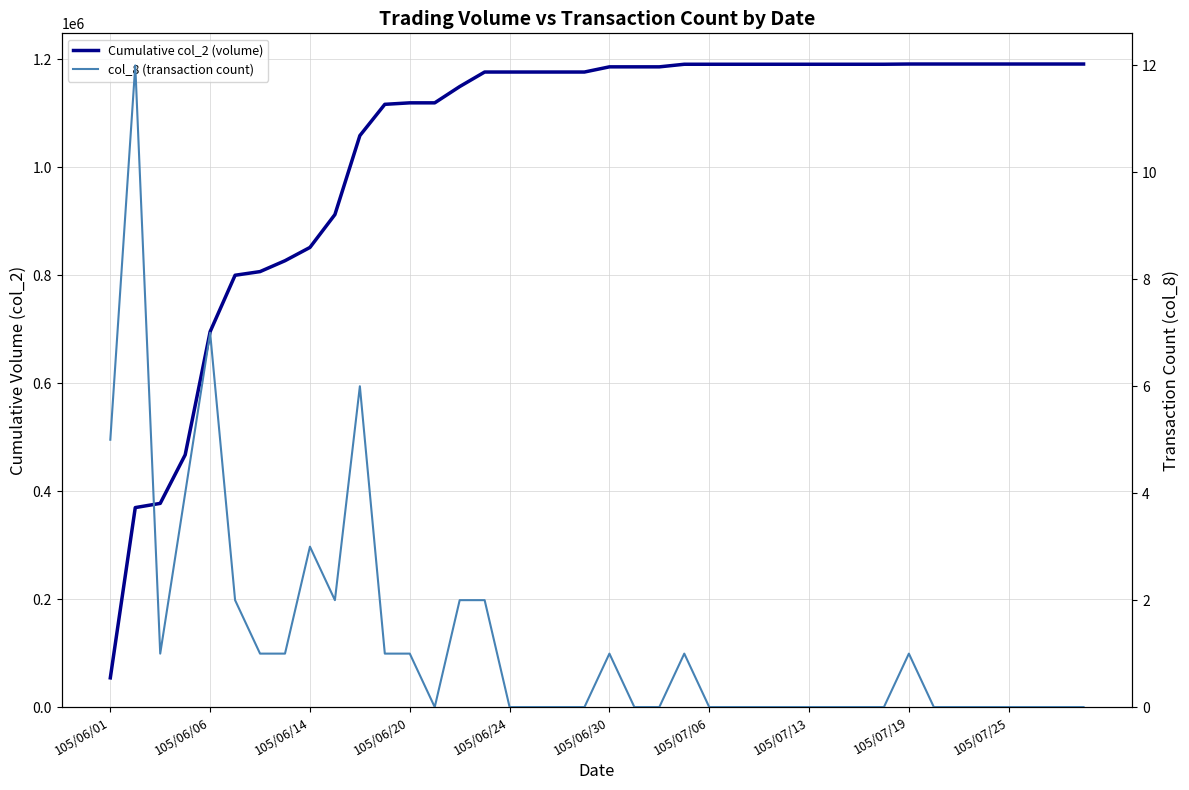

True or false: Cumulative col_2 (volume) has a value of 1119680 at 105/06/20.

True